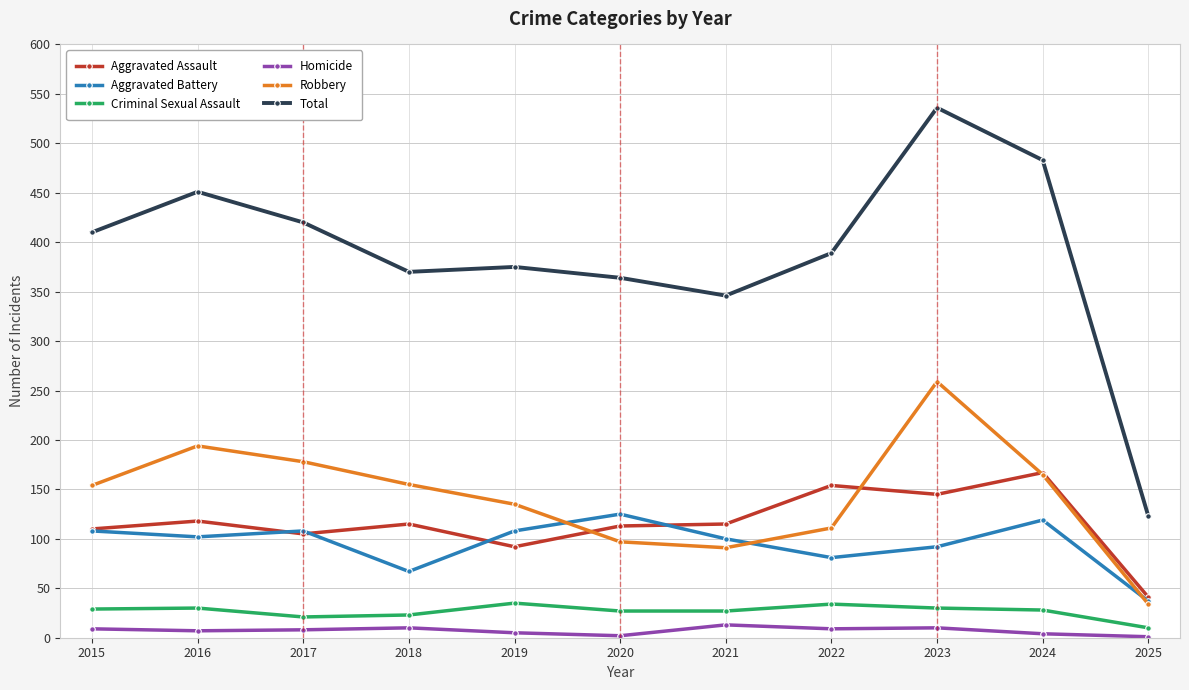

At which label does Homicide first exceed 8?

2015